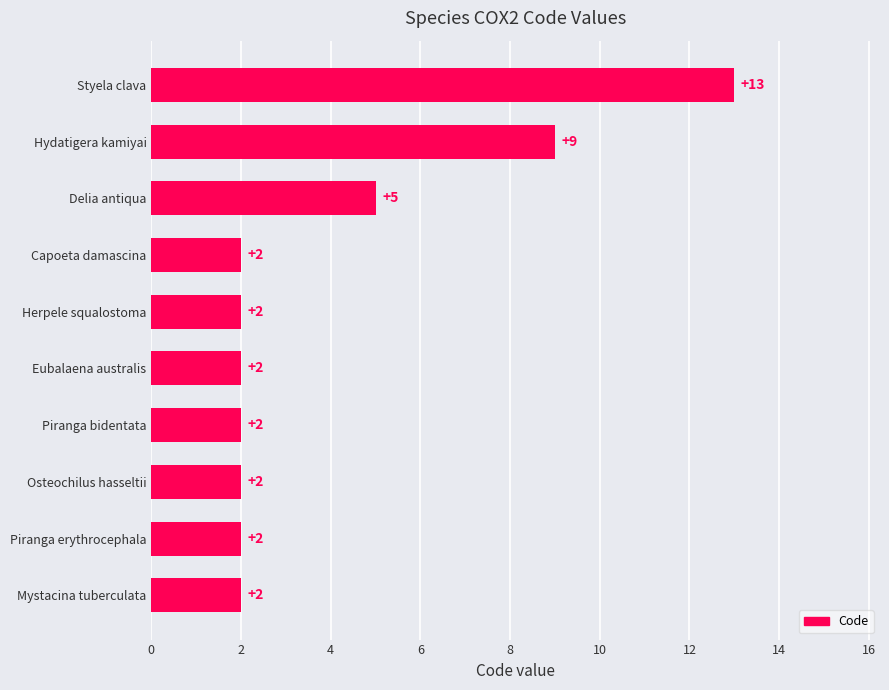

What is the average value?

4